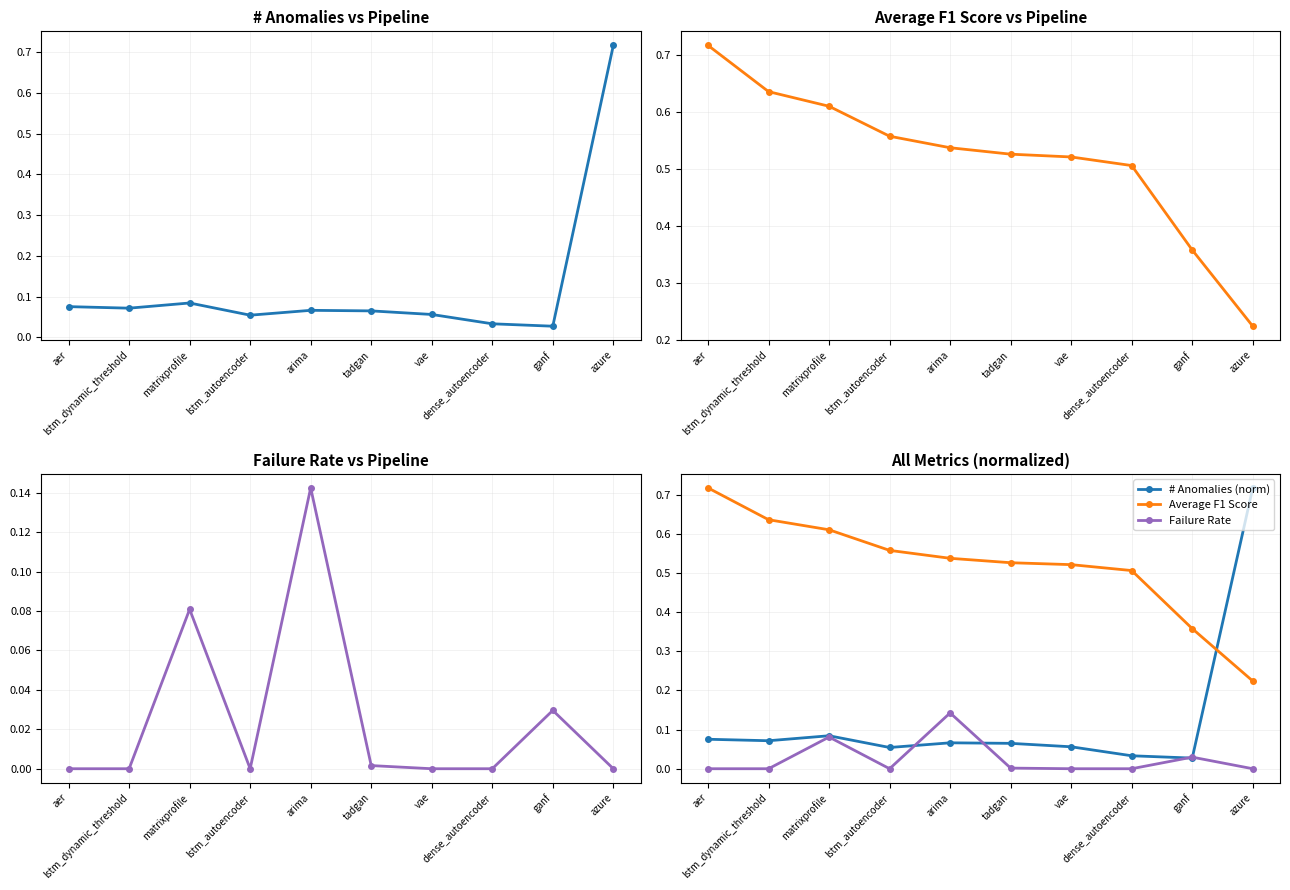

What is the total value across all series at aer?

0.8